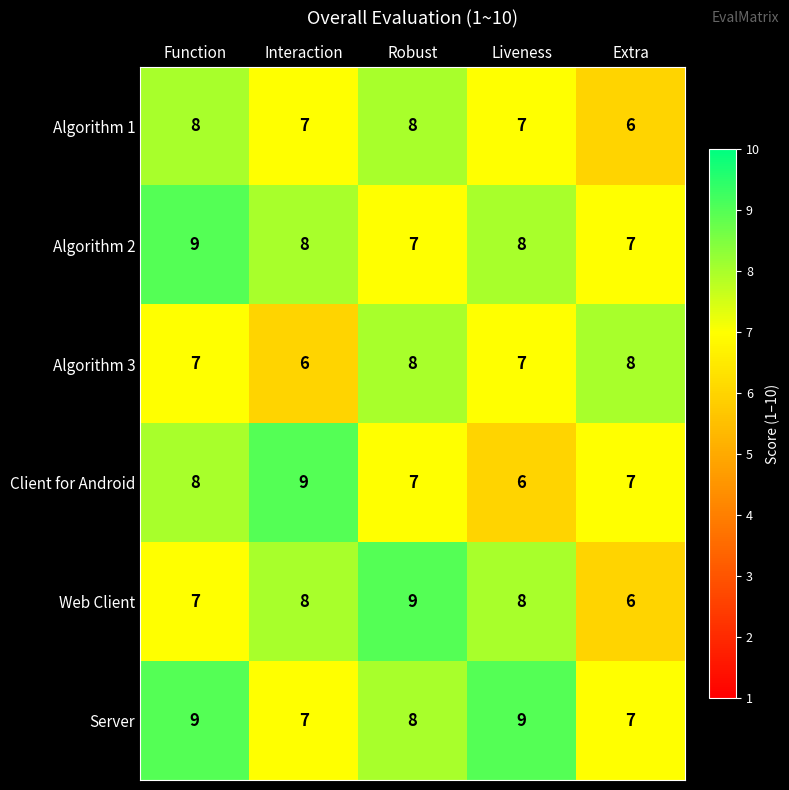

Count the number of data series in this chart.

6